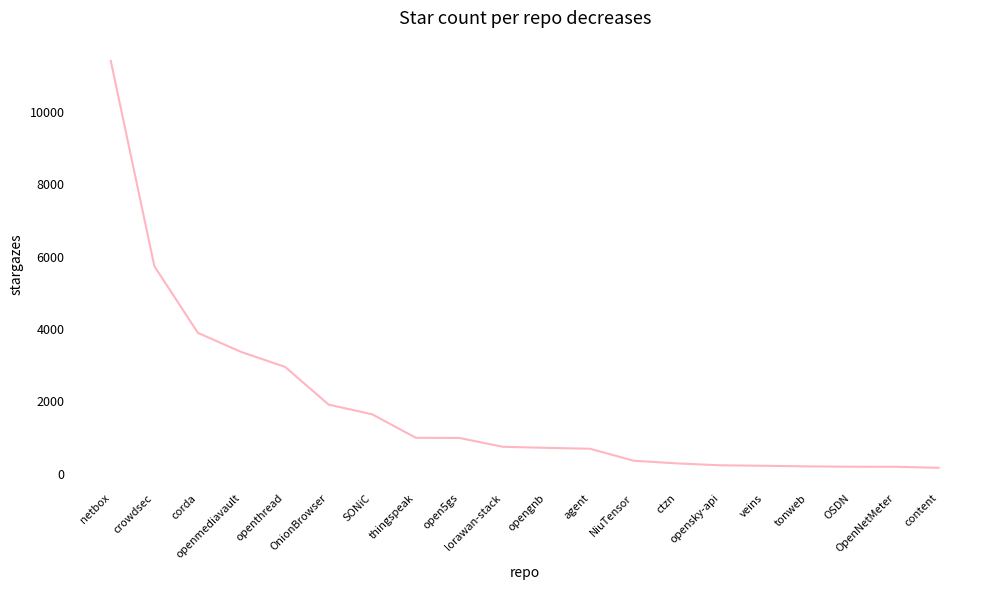

Does the chart display data point markers on the line(s)?

No